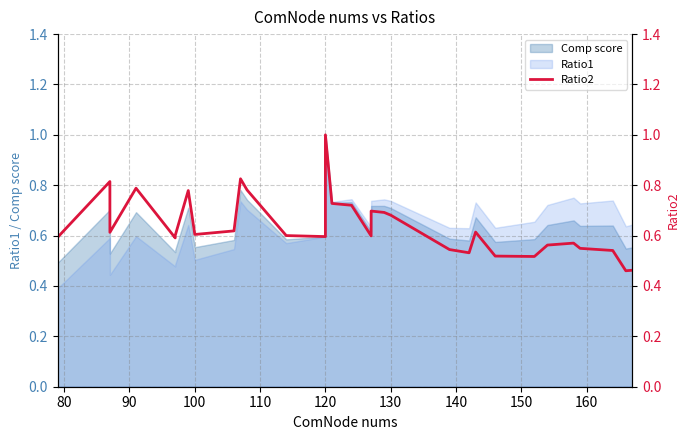

The value at 120 is 0.6. True or false?

True